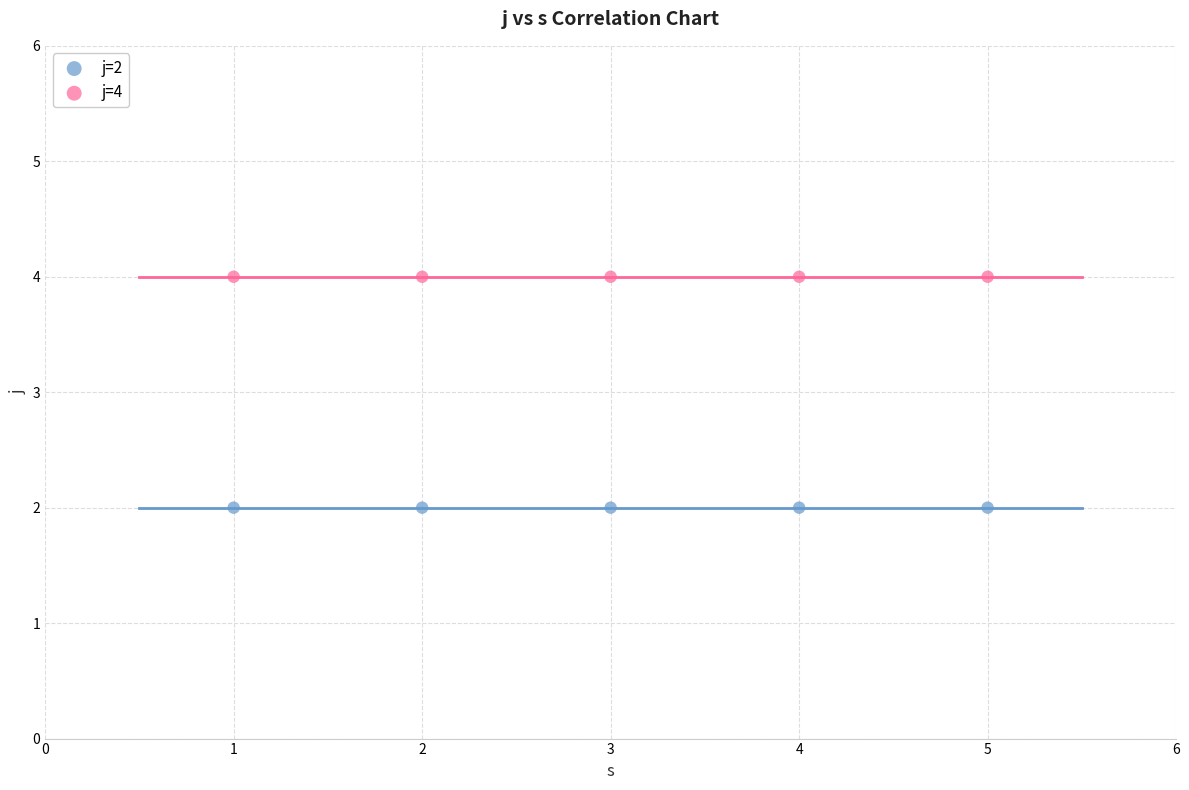

Which series reaches the maximum Y coordinate?

j=4